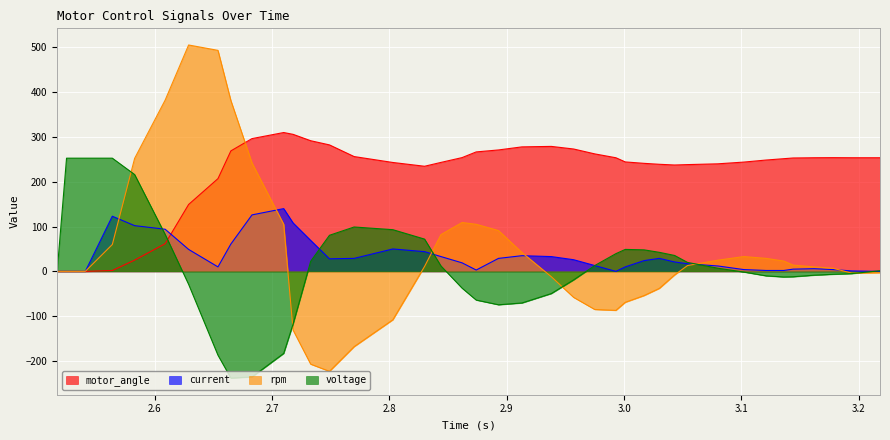

Which series ends up on top after the final intersection of motor_angle and current?

motor_angle